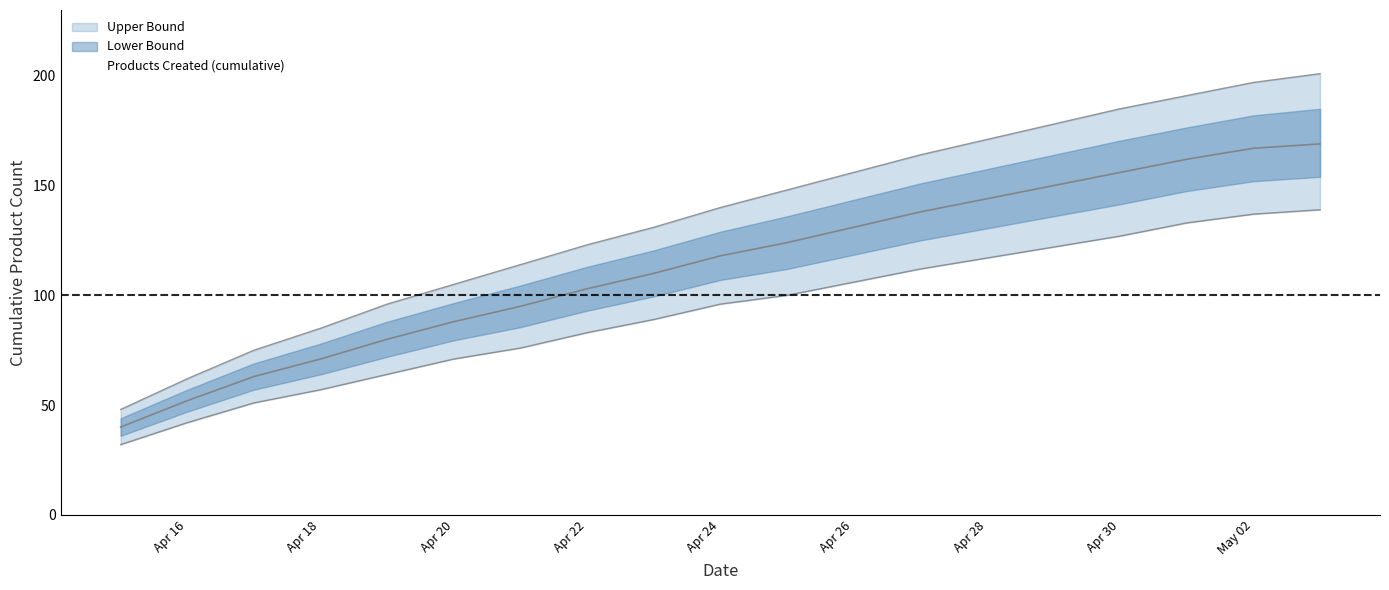

Which series has the largest range (max minus min)?

Upper Bound